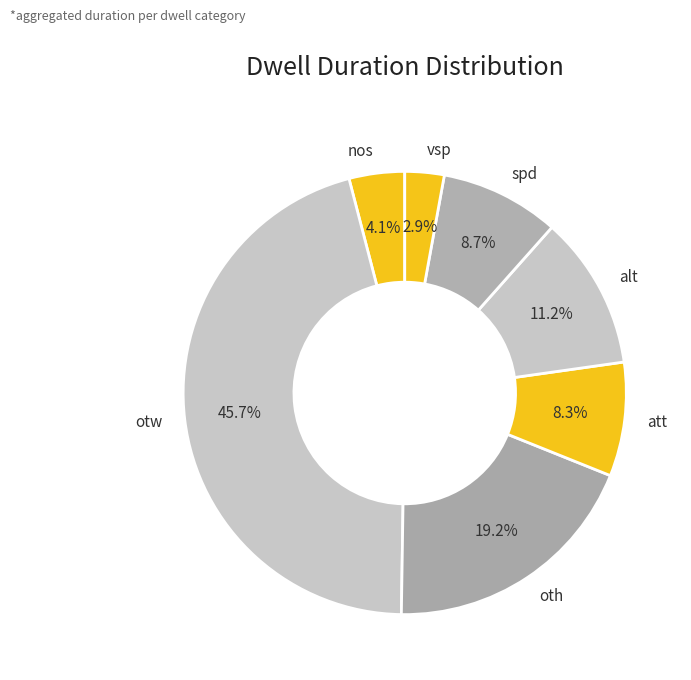

Is there a majority slice in this chart?

No